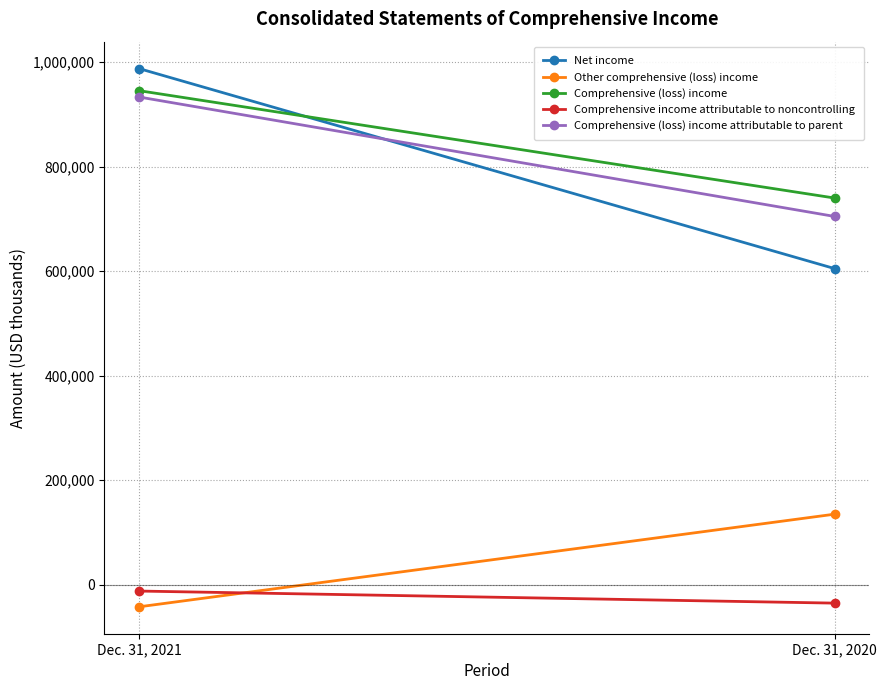

Is this an area chart (filled region under the line)?

No